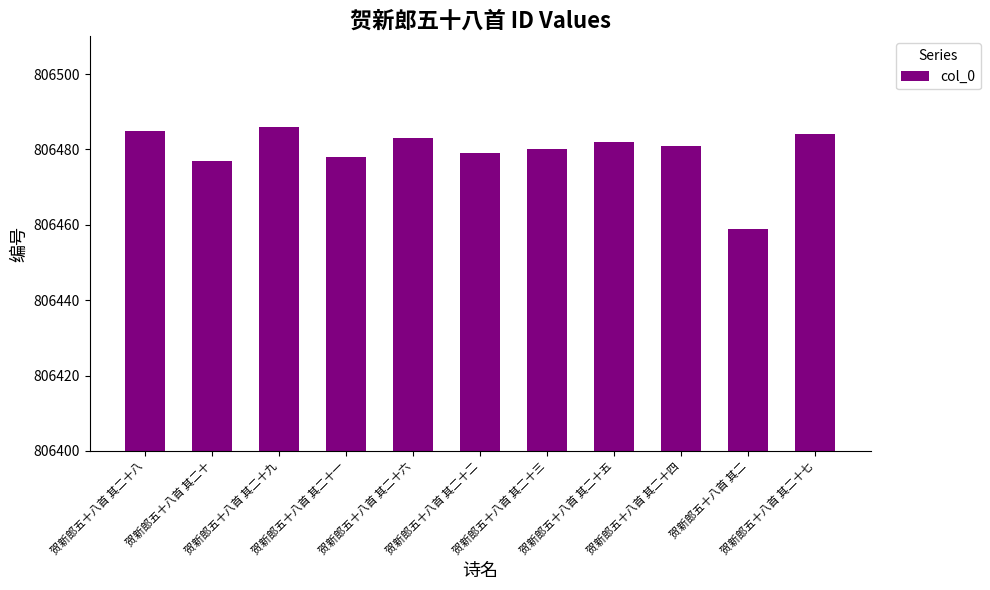

The value at 贺新郎五十八首 其二十五 is 1271218. True or false?

False